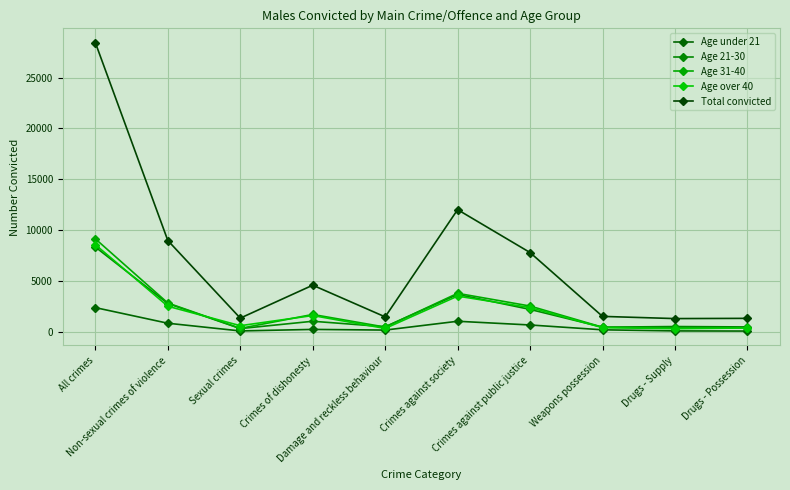

In Age 31-40, how many points are lower than both neighbors (excluding endpoints)?

3